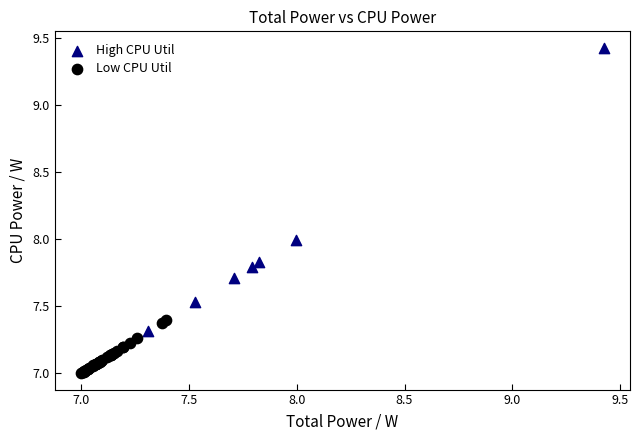

Which series reaches the minimum Y coordinate?

Low CPU Util